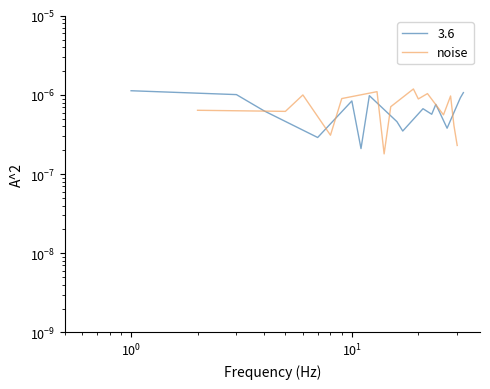

At which category does the data reach its first local peak?

$\mathdefault{10^{0}}$